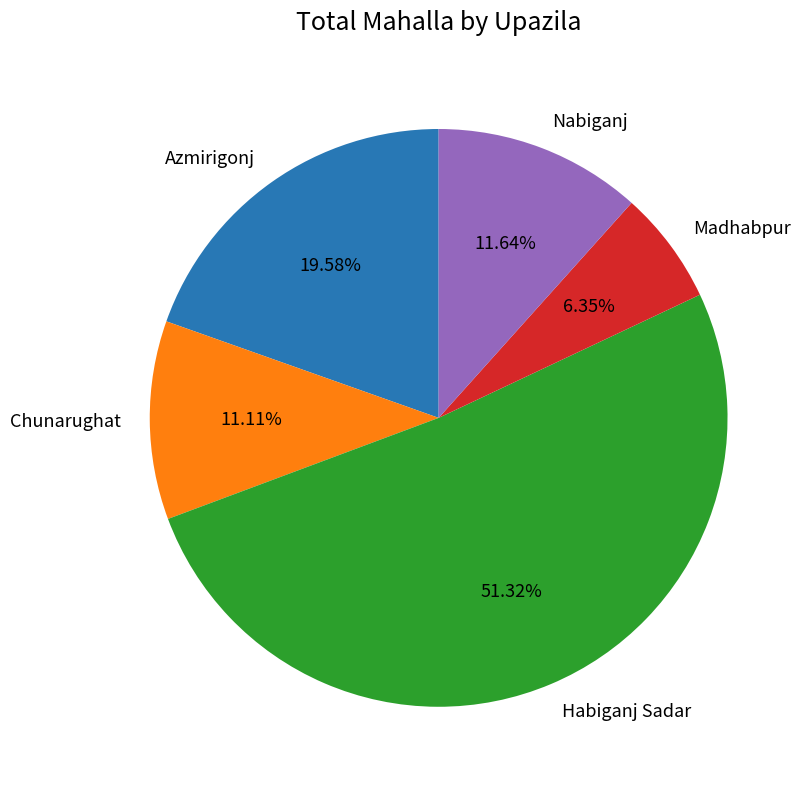

What percentage do Nabiganj and Habiganj Sadar together represent?

63.0%